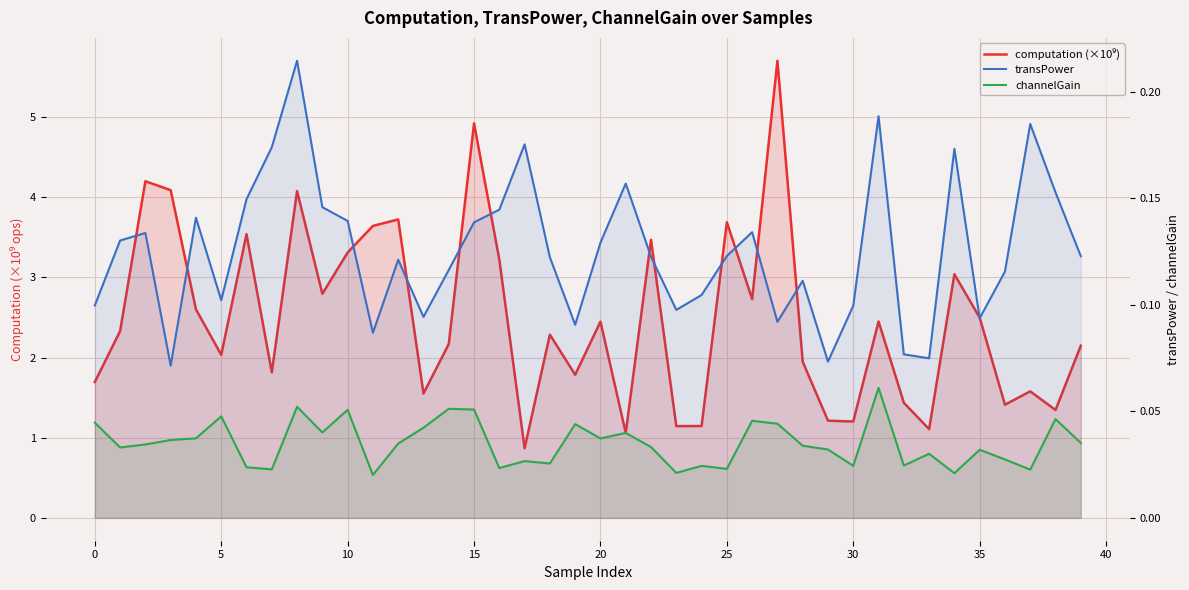

The computation (×10⁹) series shows 1.4 at 40. True or false?

False